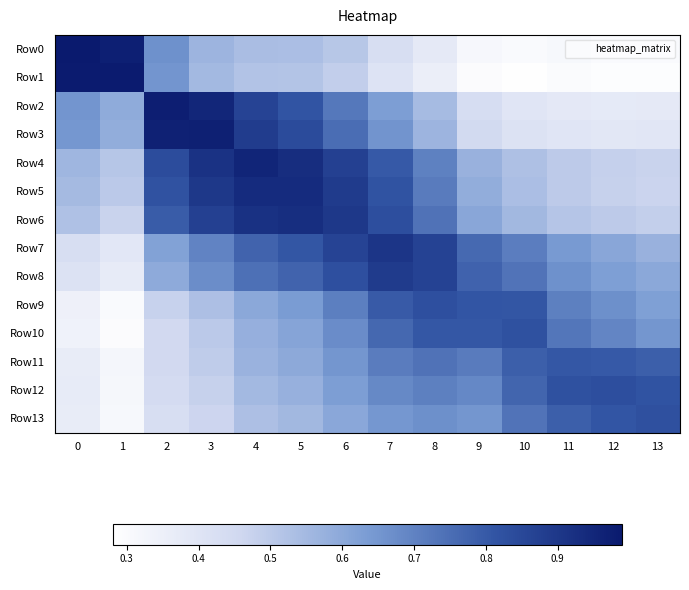

At how many categories does at least one series exceed 0?

14